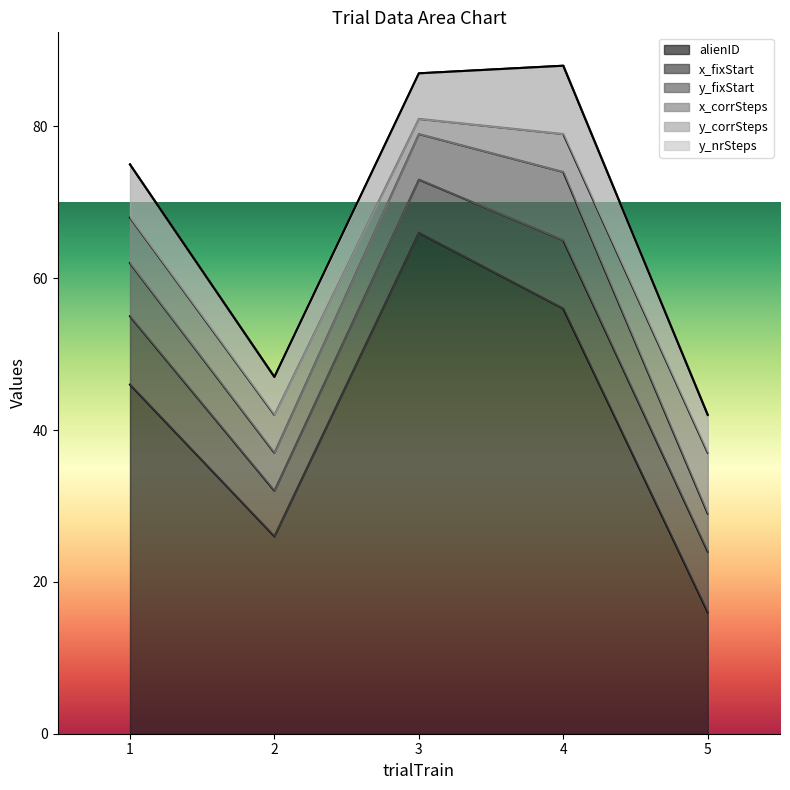

What is the sum of all y_corrSteps values?

32